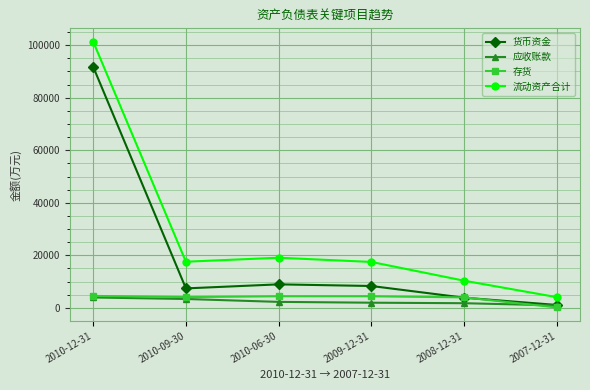

Which series changed the most between 2010-12-31 and 2009-12-31?

流动资产合计